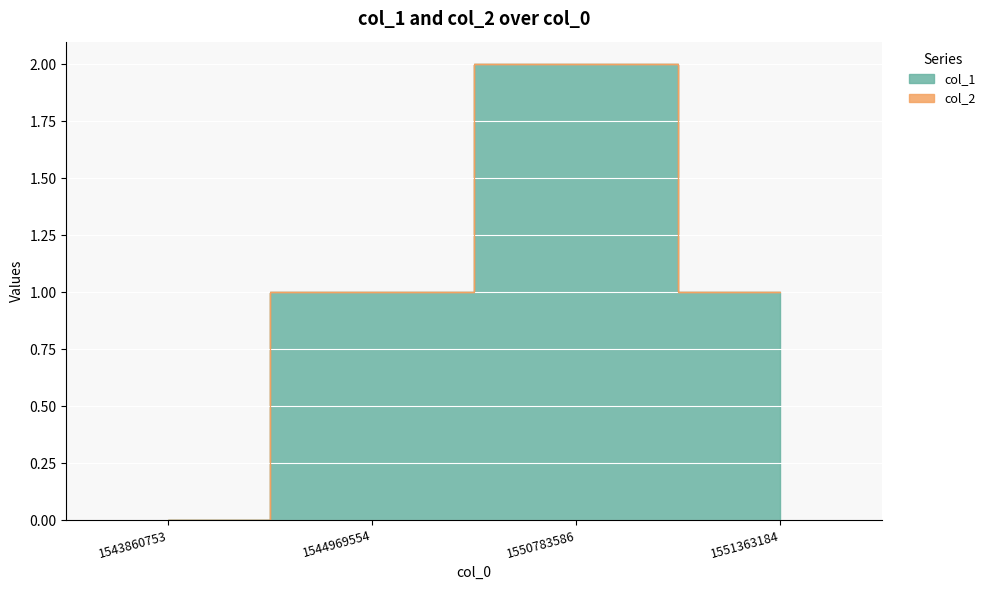

Count the values in the range 1 to 2.

3